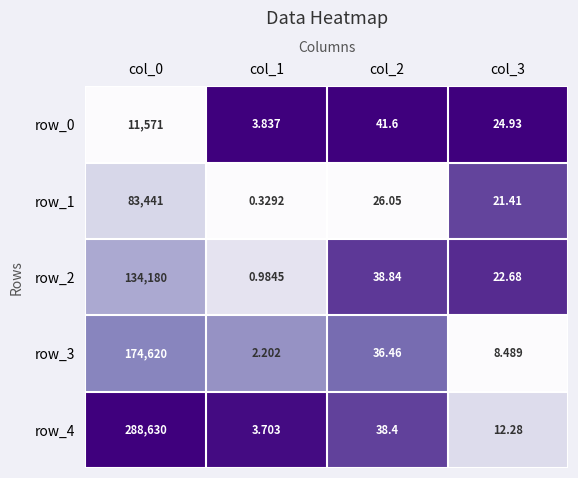

Which series has the largest total across all categories?

row_4